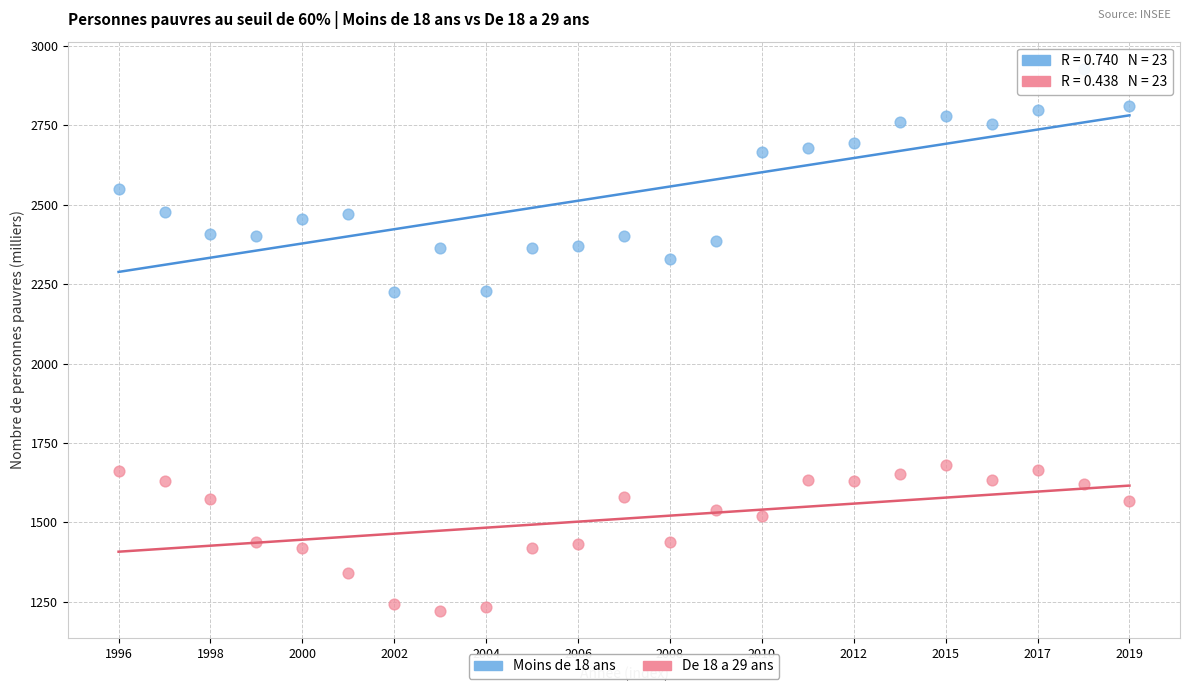

Which series has the widest spread of Y values?

Moins de 18 ans